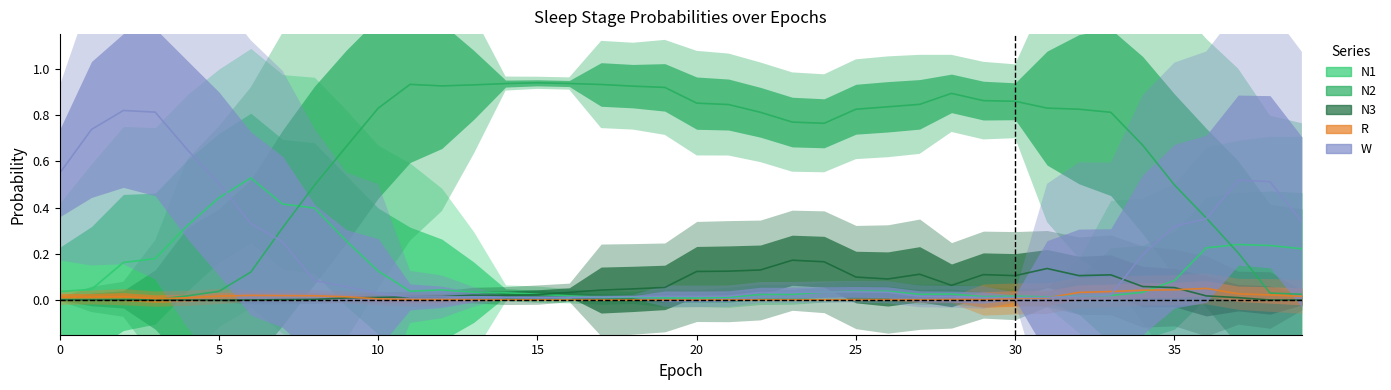

True or false: N3 has a value of 0.0 at 37.

True